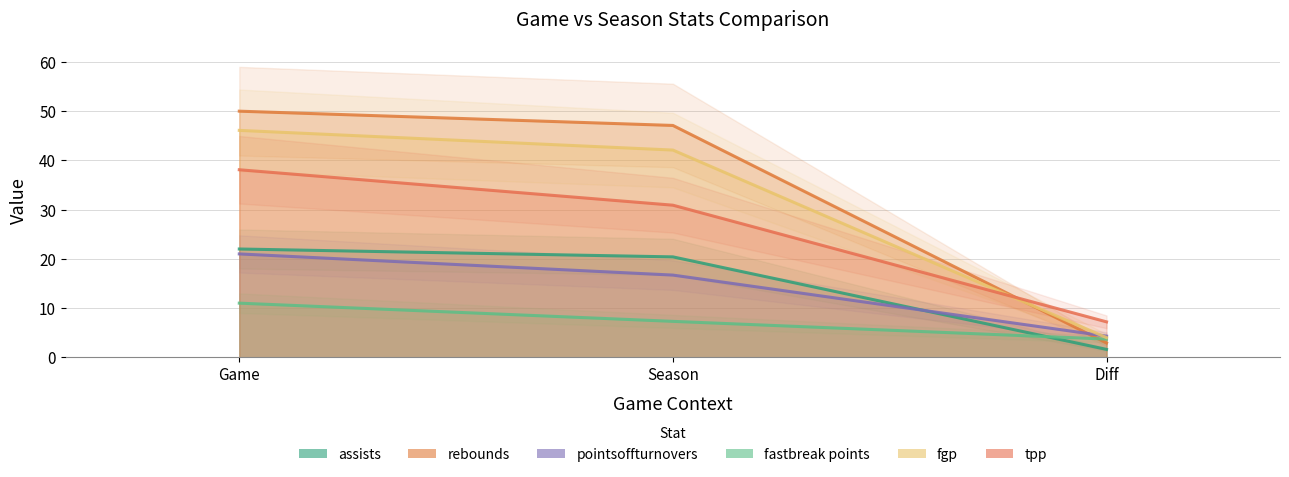

The value of pointsoffturnovers at Diff is 6.8. True or false?

False